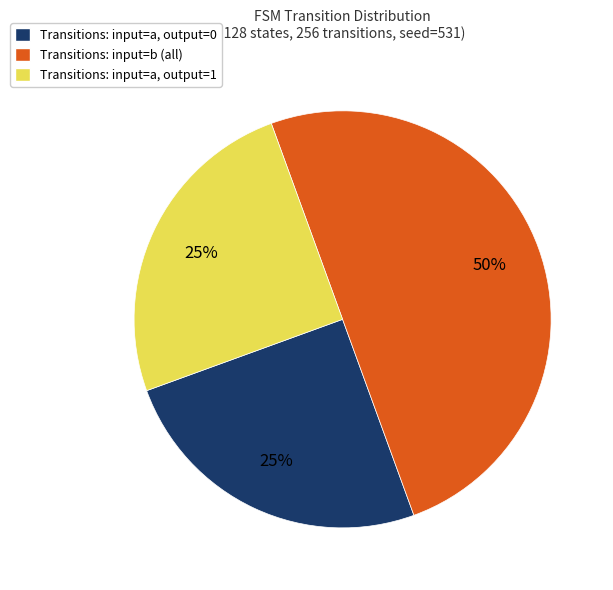

What is the largest slice in the pie chart?

Transitions: input=b (all)